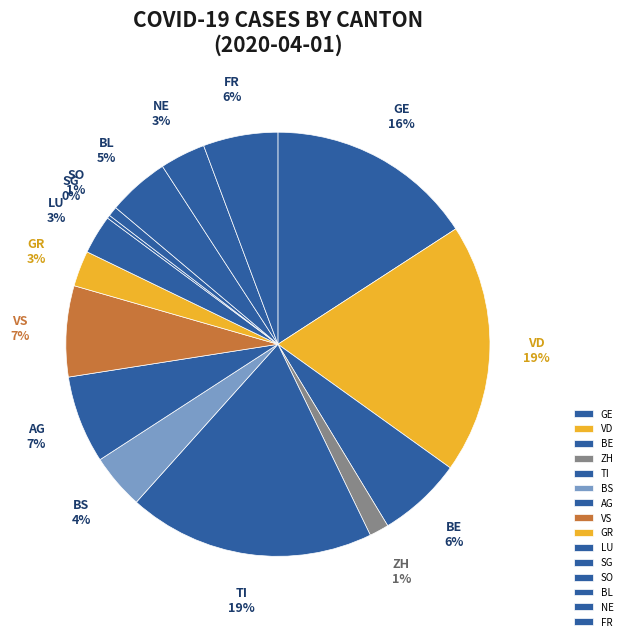

Is there any slice that represents more than half of the pie?

No